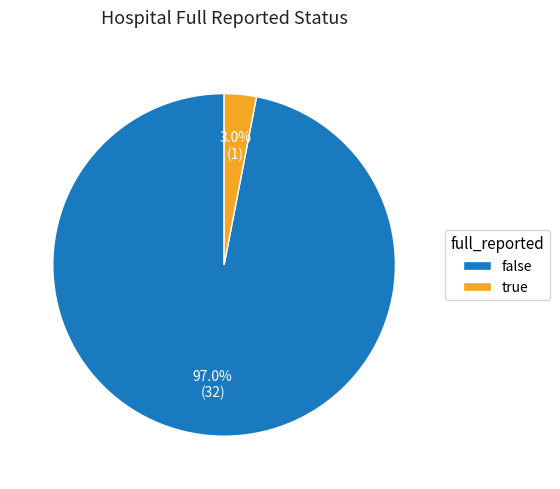

The true slice represents 3% of the pie. True or false?

True